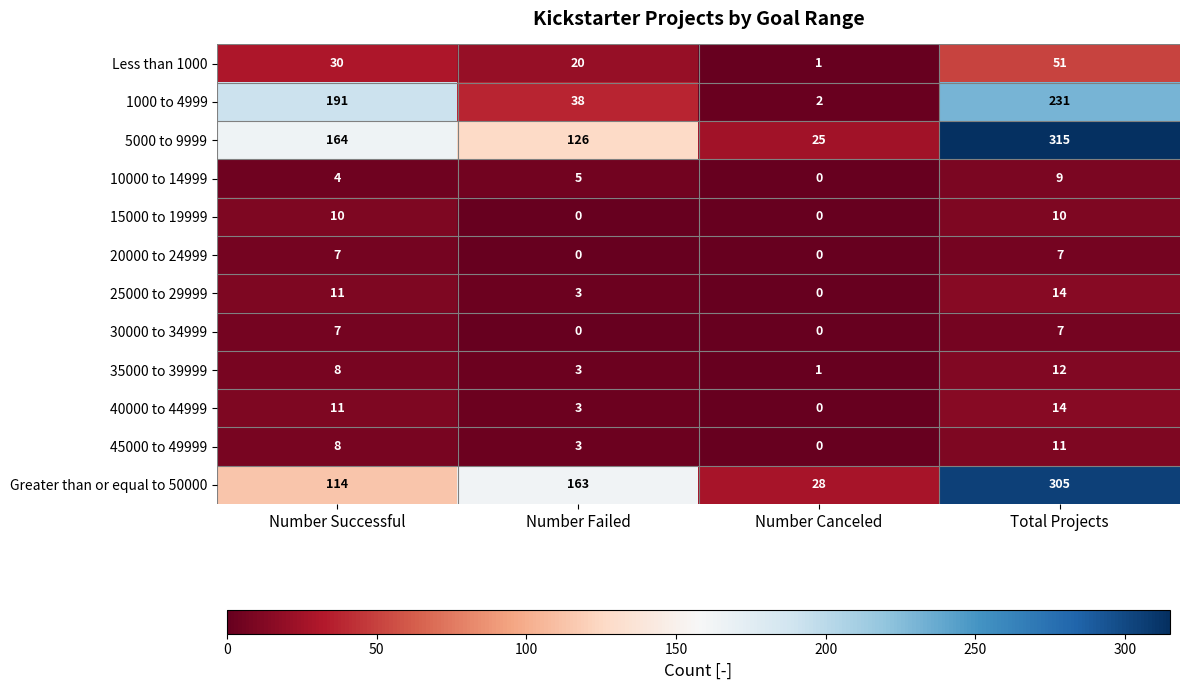

What is the difference between the second highest and minimum values in the 10000 to 14999 series?

5